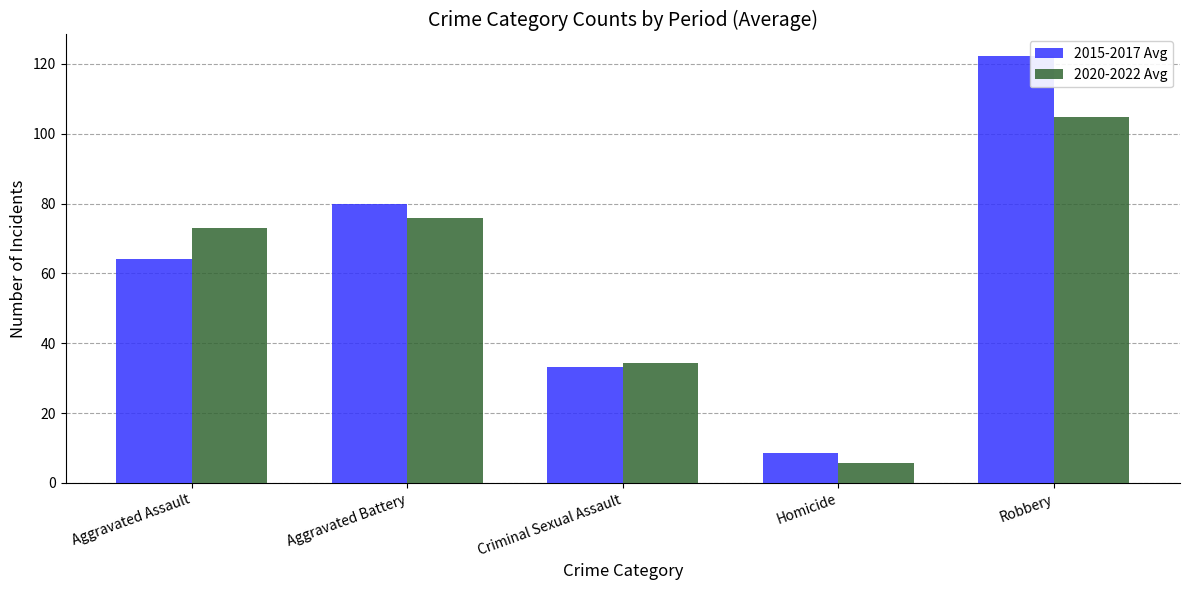

What is the label of the 3rd bar from the left?

Criminal Sexual Assault